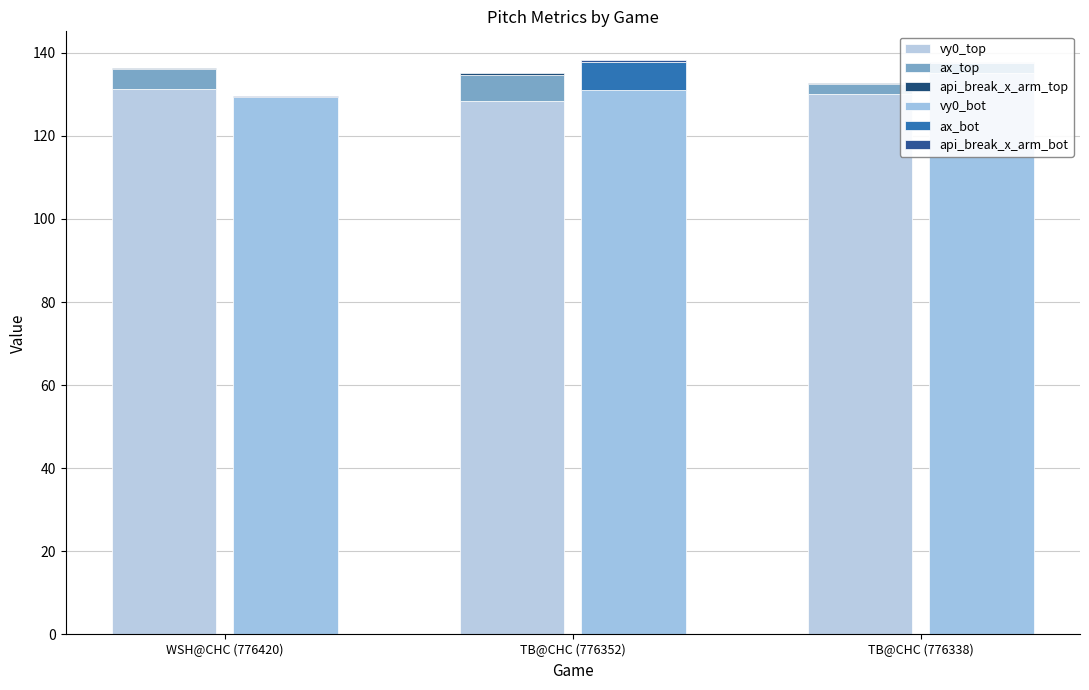

Where does the ax_bot series first go above 2?

TB@CHC (776352)